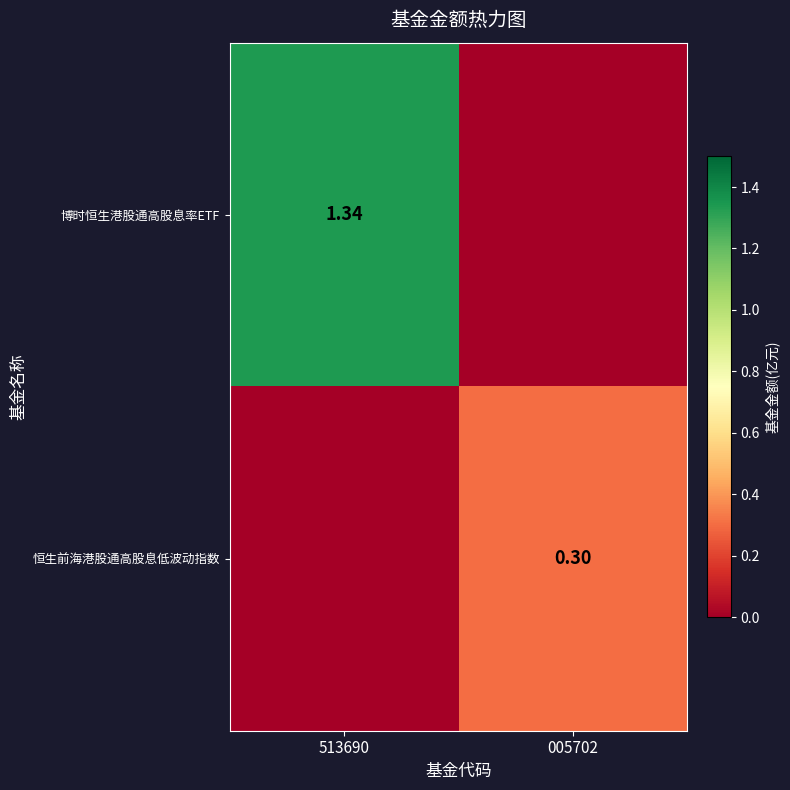

Is the value of 恒生前海港股通高股息低波动指数 at 005702 greater than the value of 博时恒生港股通高股息率ETF at 513690?

No